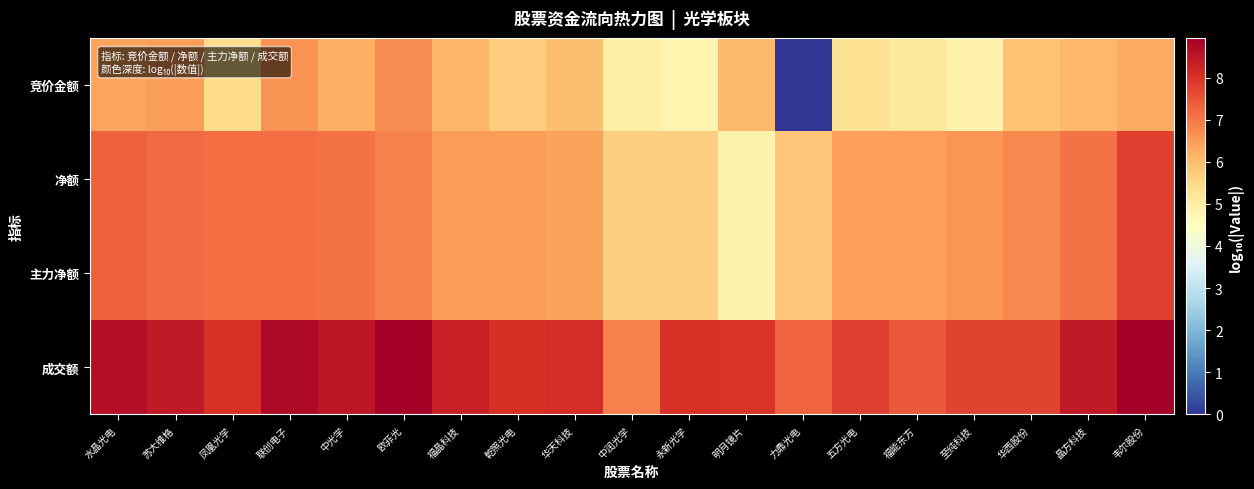

Which series has the widest spread of values?

竞价金额